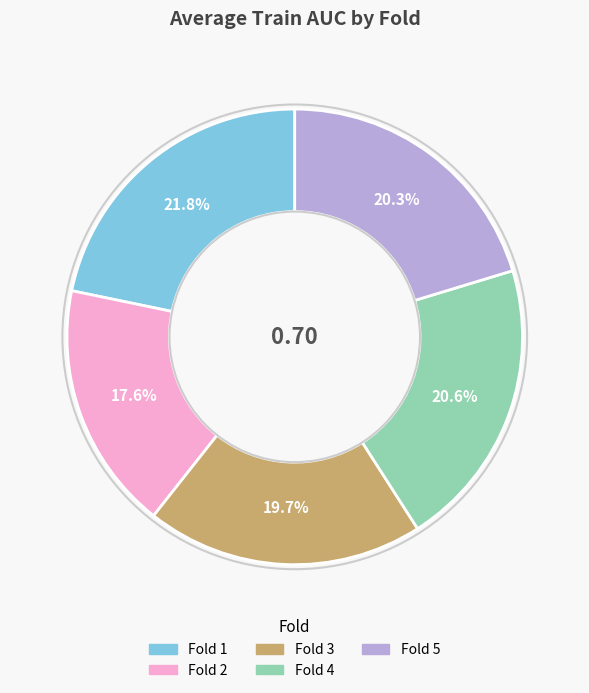

Count the number of slices in the pie.

5